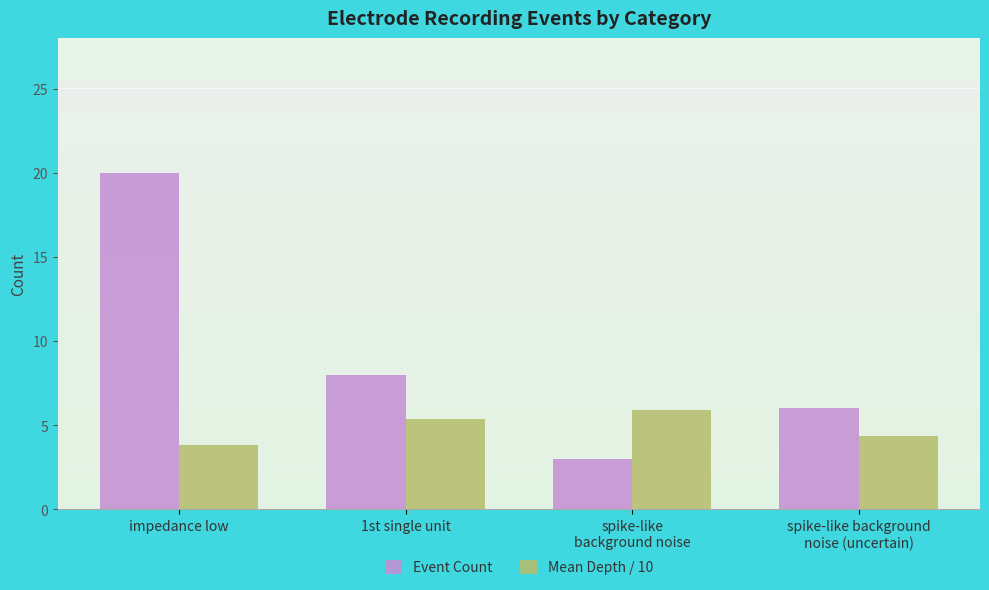

How many categories are shown in the chart?

4